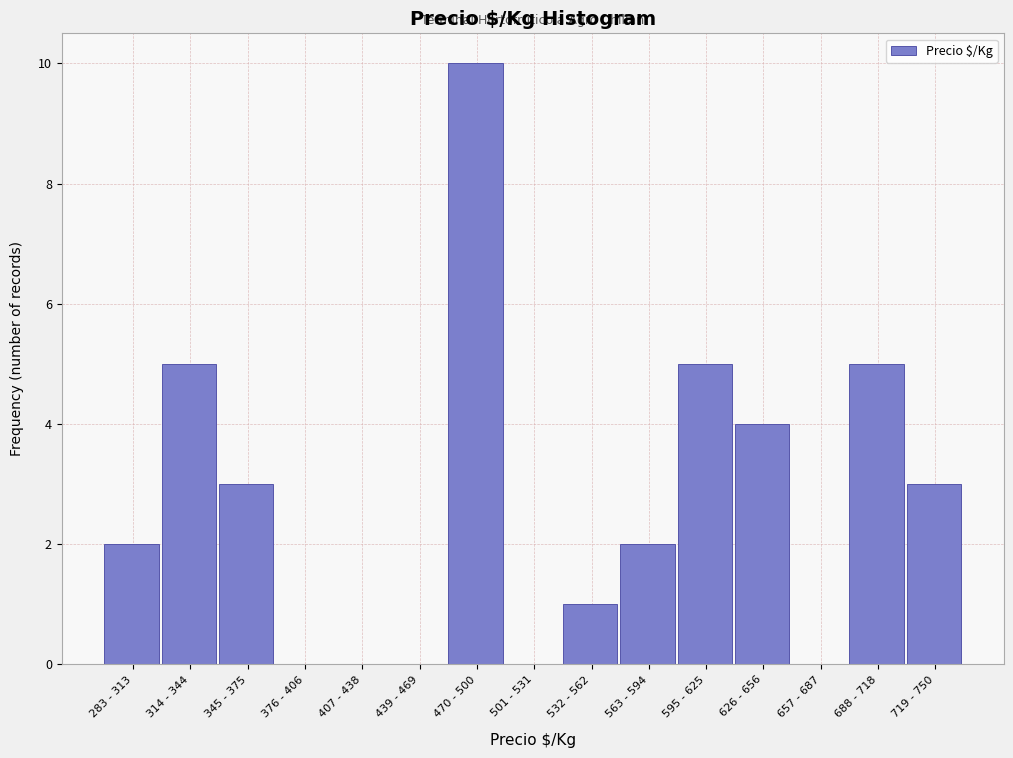

Reading left to right, what are all the values shown in this chart?

283 - 313=2	314 - 344=5	345 - 375=3	376 - 406=0	407 - 438=0	439 - 469=0	470 - 500=10	501 - 531=0	532 - 562=1	563 - 594=2	595 - 625=5	626 - 656=4	657 - 687=0	688 - 718=5	719 - 750=3